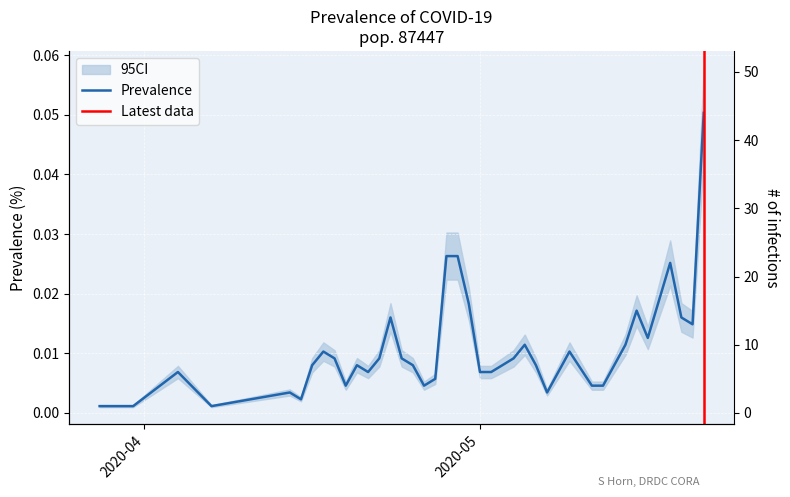

What is the sum of all values?

0.4